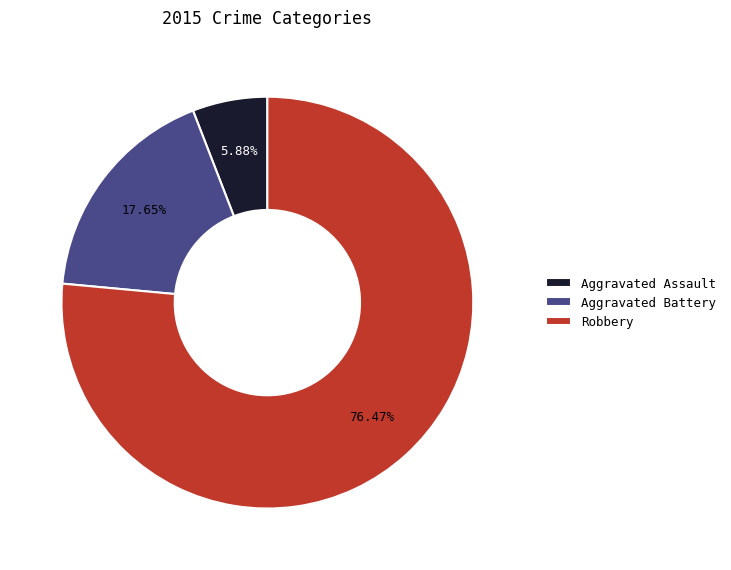

What is the smallest slice in the pie chart?

Aggravated Assault